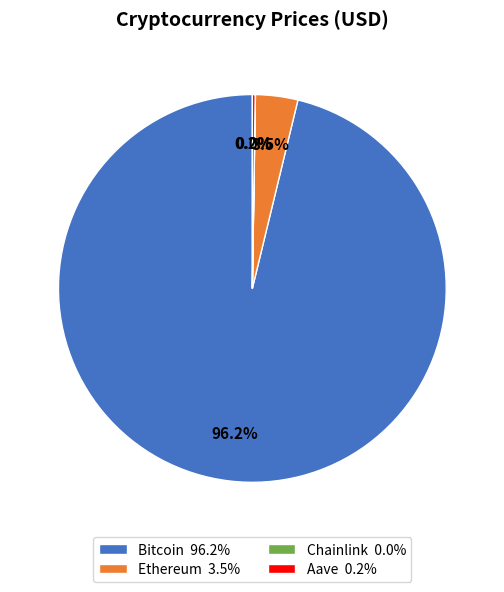

Does any single category account for the majority?

Yes